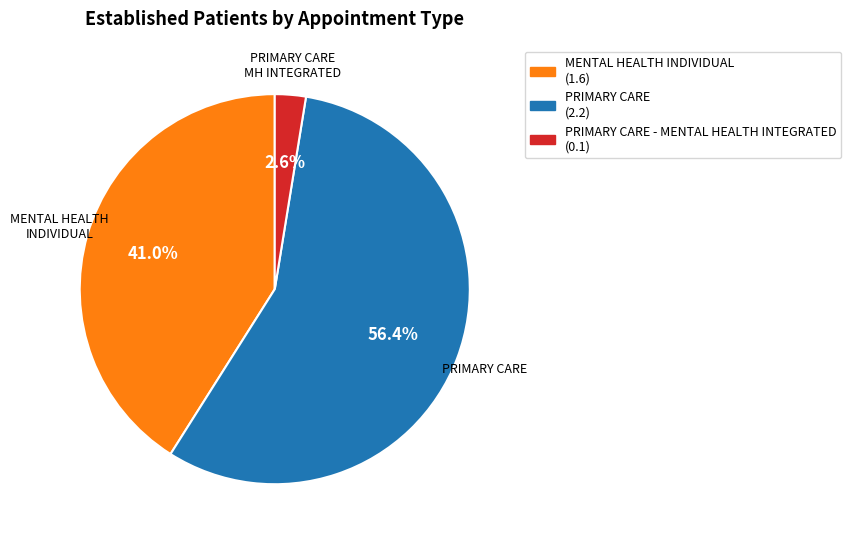

How many segments does this pie chart have?

3